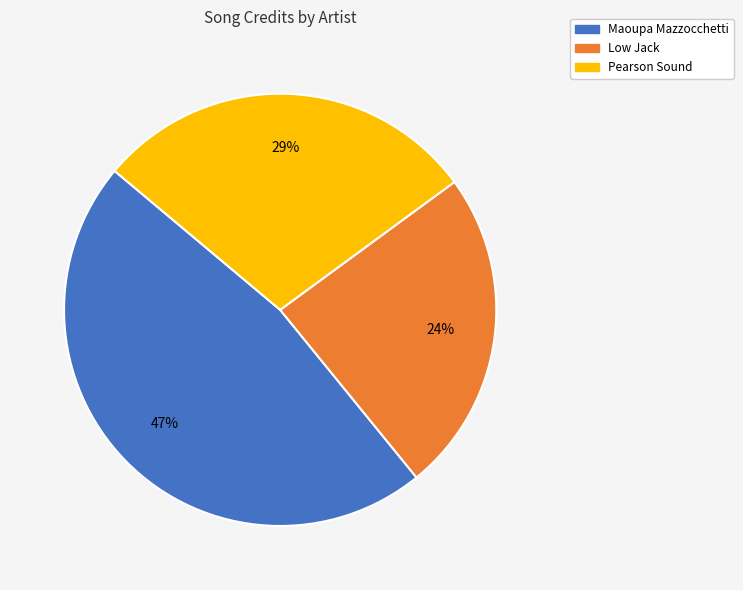

To the nearest percent, what is the difference between the largest and smallest slice percentages?

23%